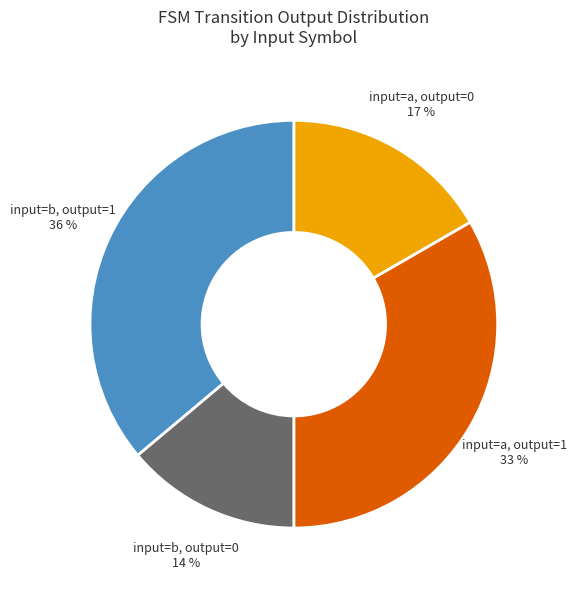

Is there a majority slice in this chart?

No